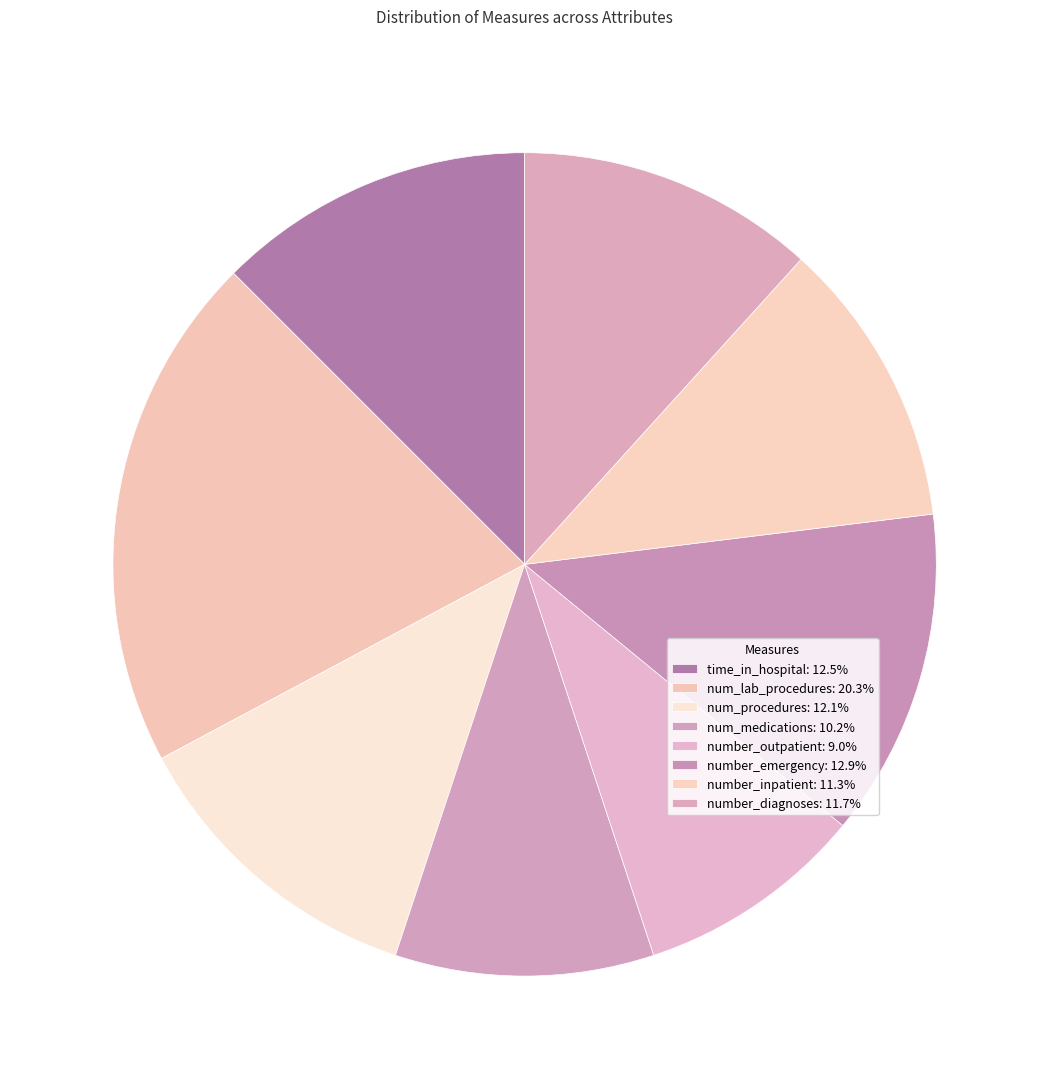

Does num_procedures represent more than half of the total?

No